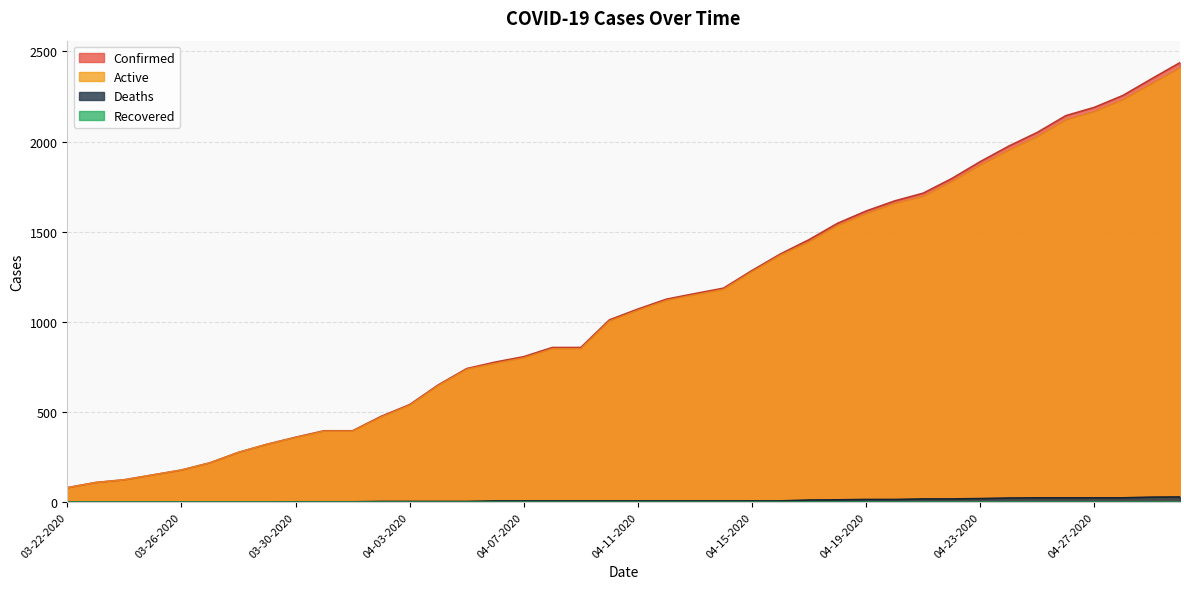

How many lines are shown in the chart?

3